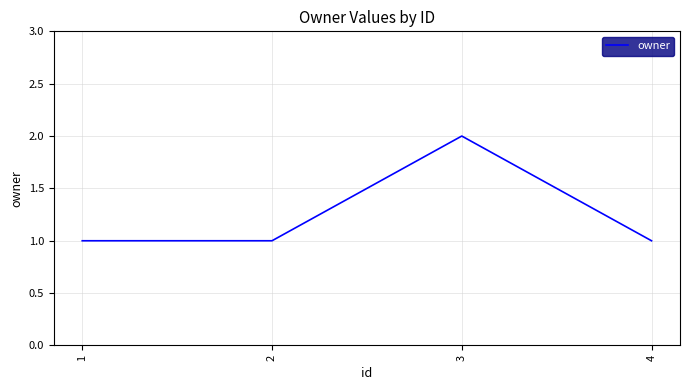

True or false: there are more than 0 points higher than both neighbors.

True